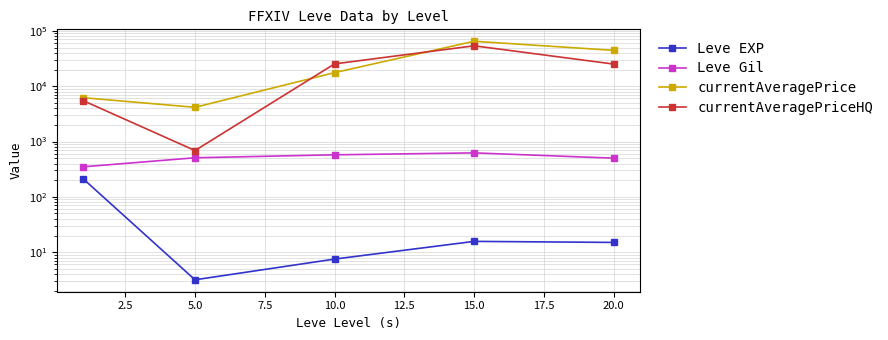

The value of currentAveragePriceHQ at 5.0 is 44356.0. True or false?

False